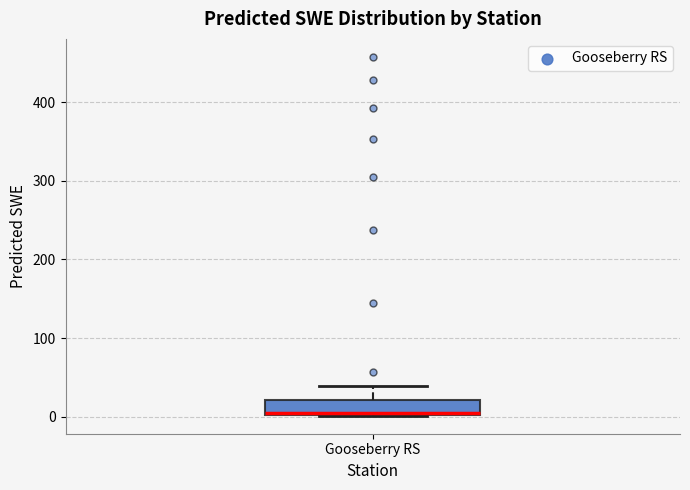

Transcribe this box plot: give where the median line is, the range the box spans, and where the two whiskers end, as read against the y-axis. The values are not printed on the chart, so give them approximately, as read against the axis.

median 0, box 0 to 20, whiskers 0 to 40